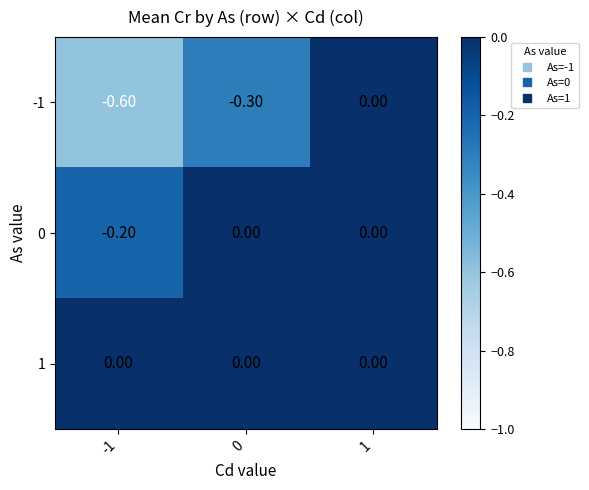

What is the difference between the -1 values at 0 and 1?

0.3